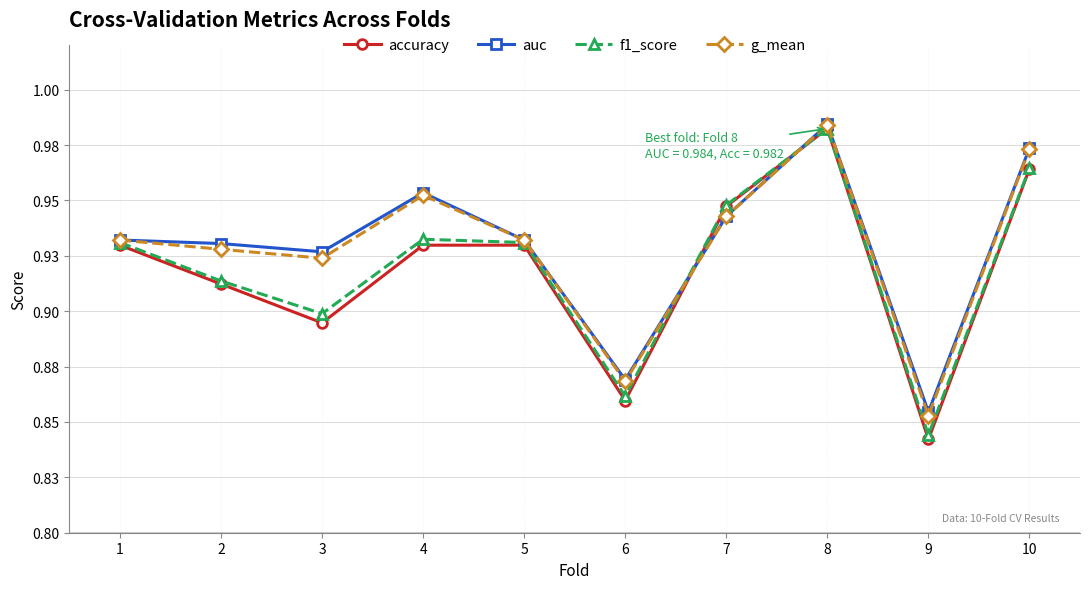

What is the sum of the f1_score values at 9 and 4?

1.8